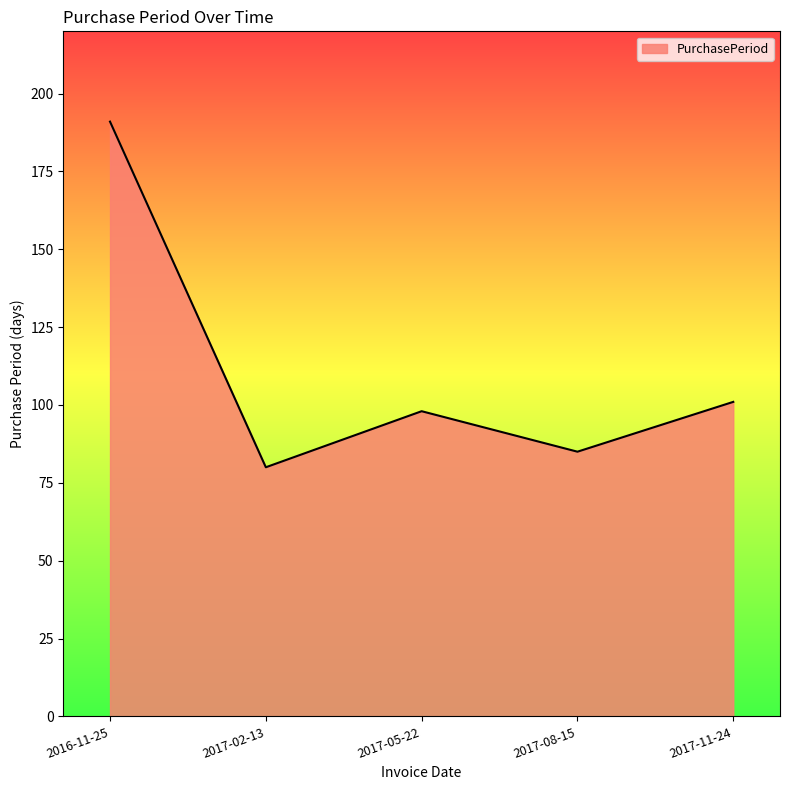

What is the difference between the second highest and second lowest values?

16